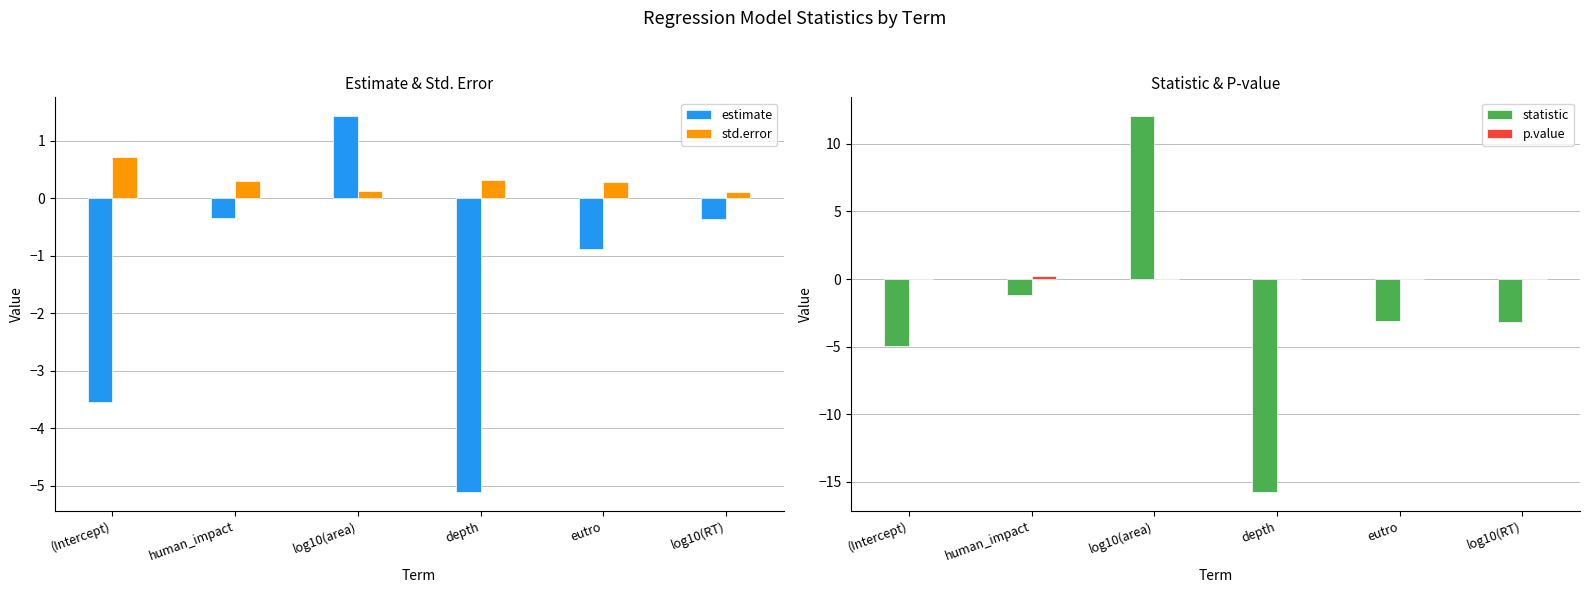

The value of estimate at eutro is -1.5. True or false?

False